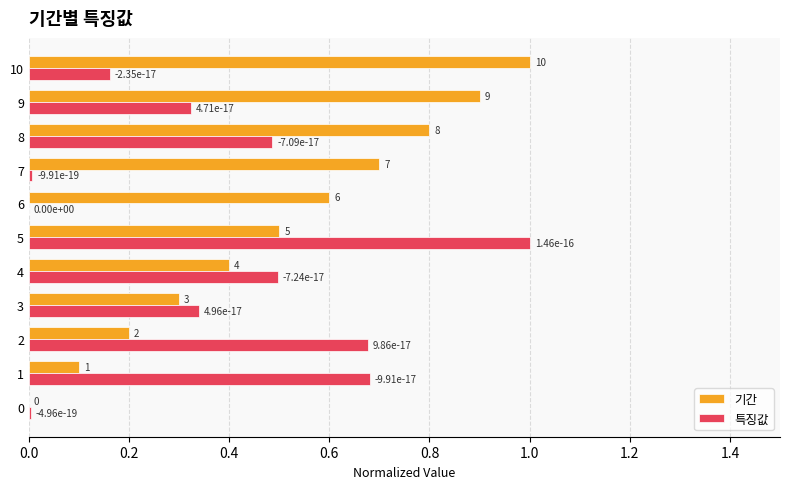

How many values in the 특징값 series exceed 0?

10